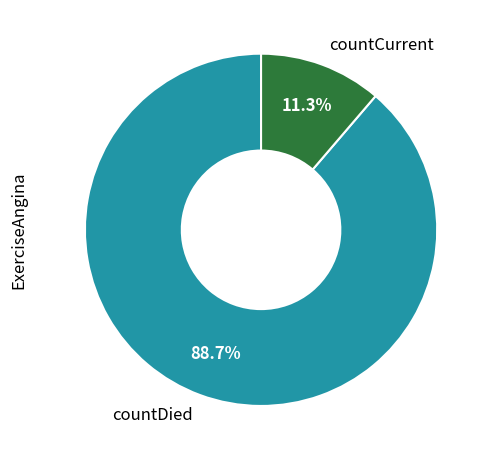

Combined, do countCurrent and countDied account for over 50%?

Yes